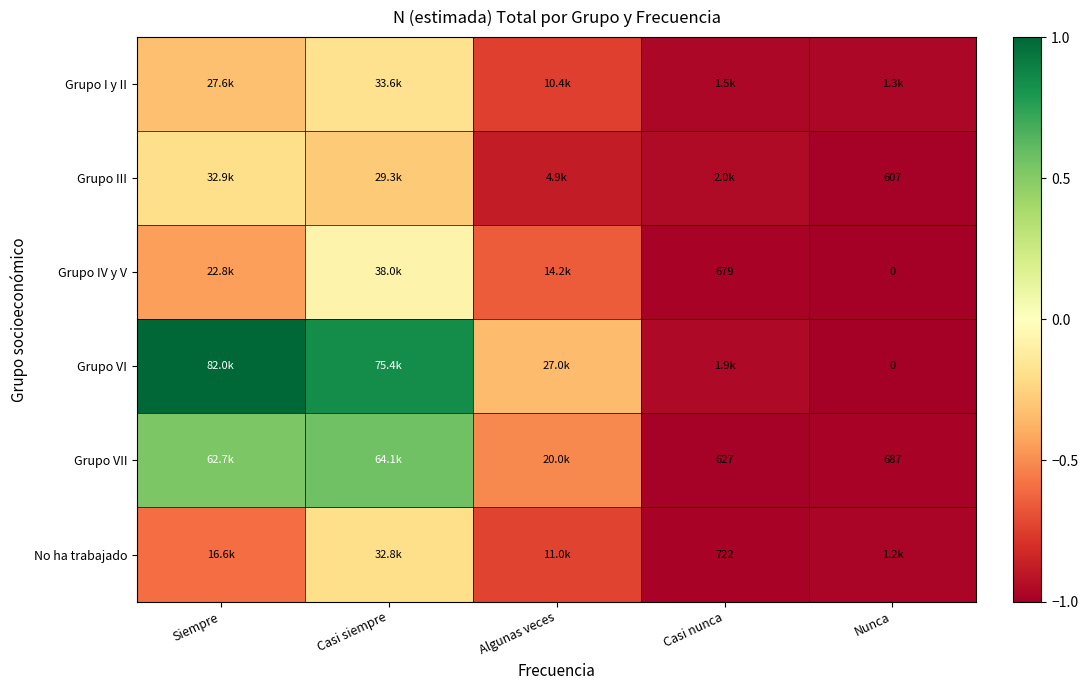

Is it true that Grupo III equals -0.7 at Nunca?

False